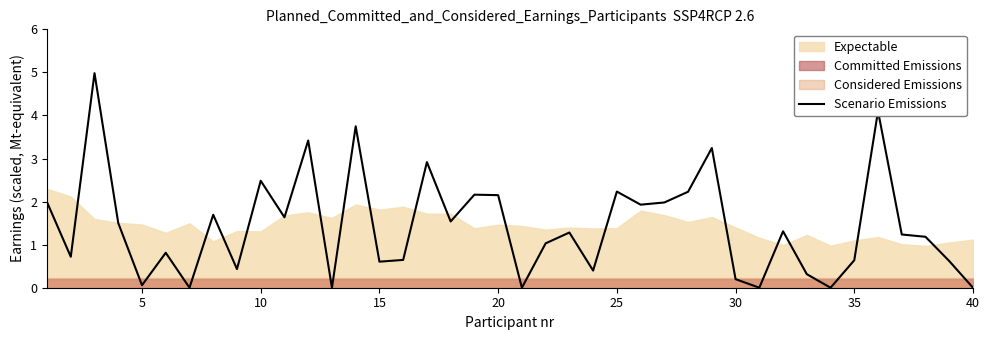

What is the highest value of the Scenario Emissions series?

5.0